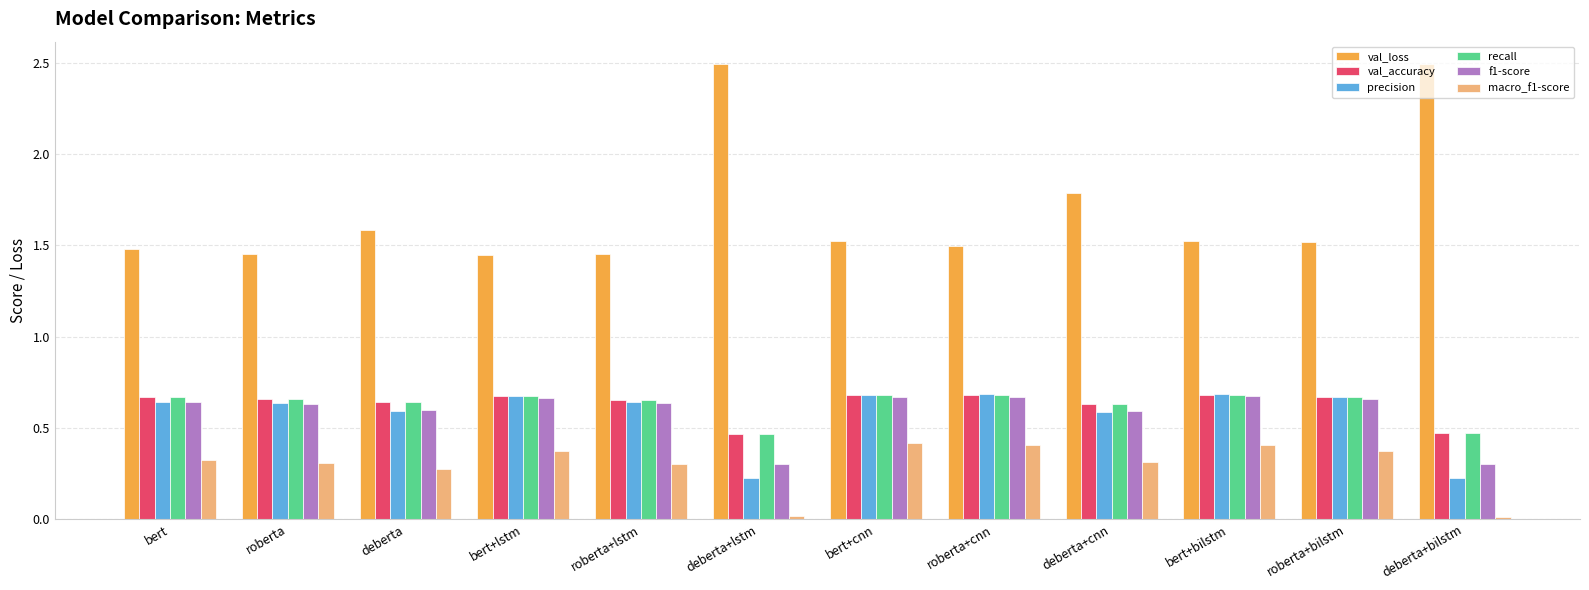

Are the bars horizontal?

No